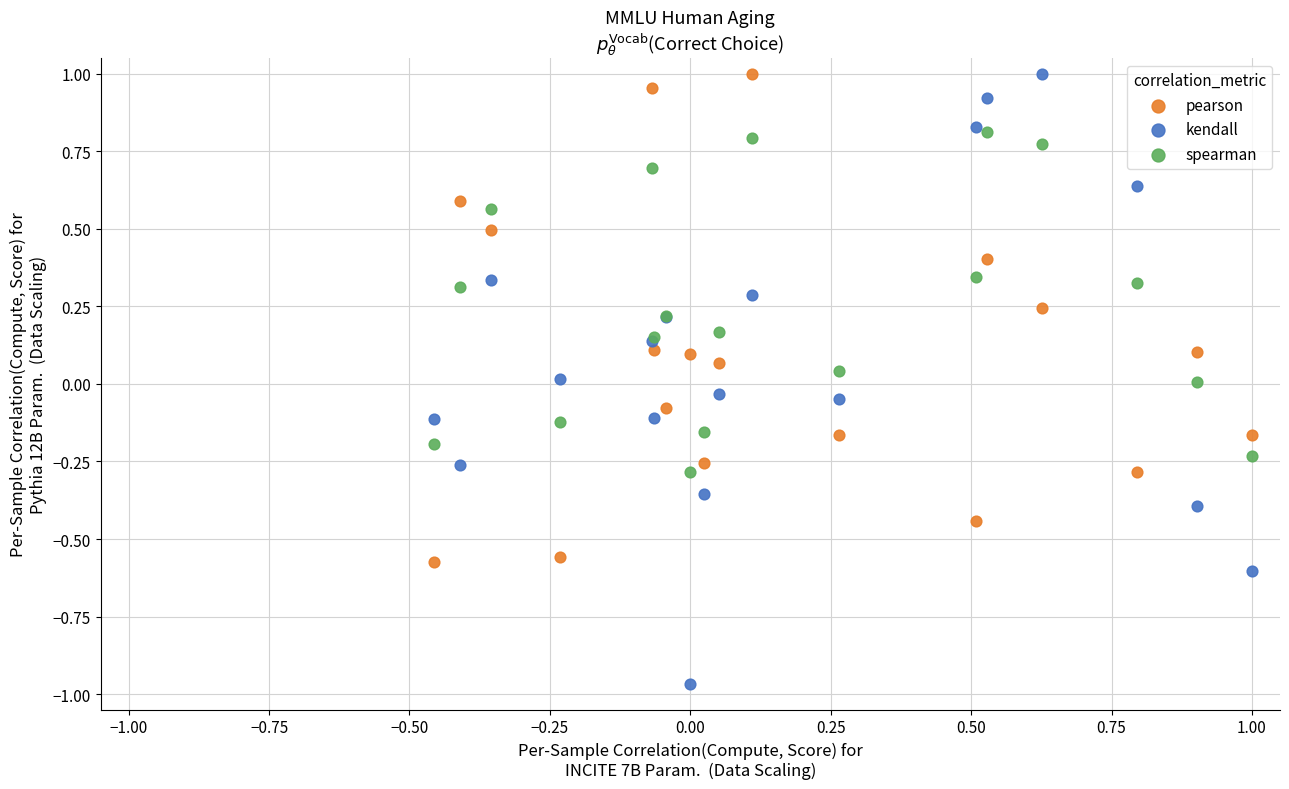

Which series contains the lowest Y value?

kendall